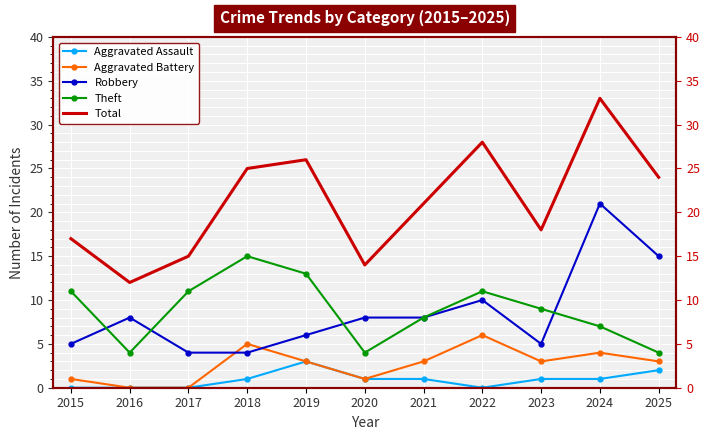

Between 2020 and 2022, which is larger?

2020